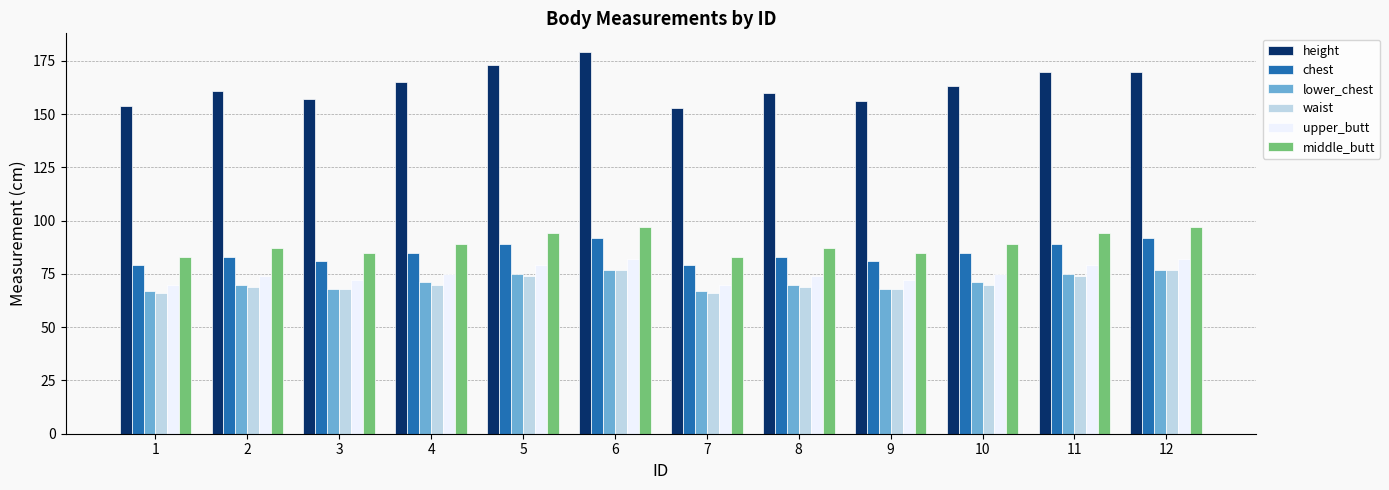

True or false: chest has a value of 125 at 5.

False